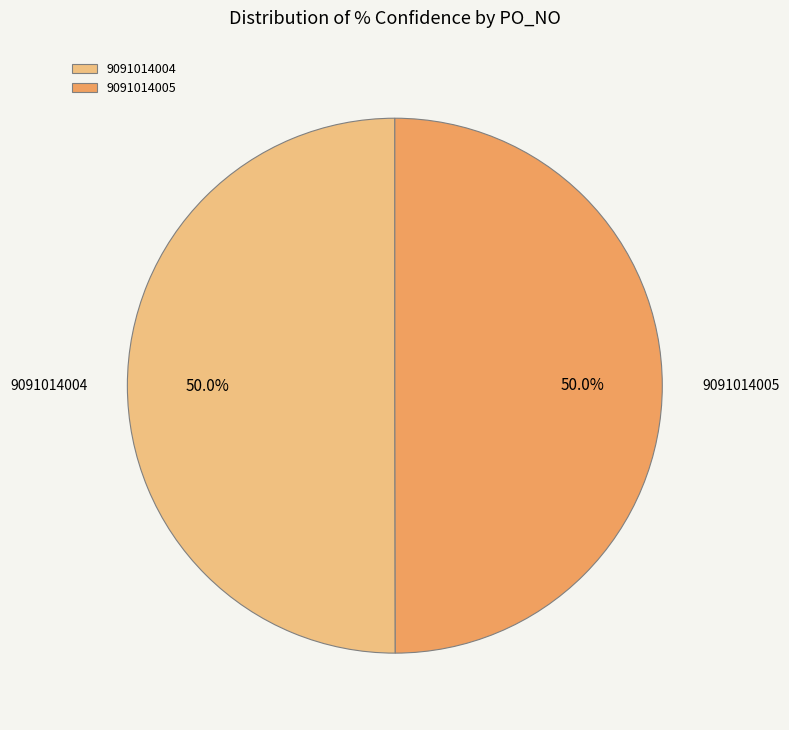

Combined, do 9091014005 and 9091014004 account for over 50%?

Yes